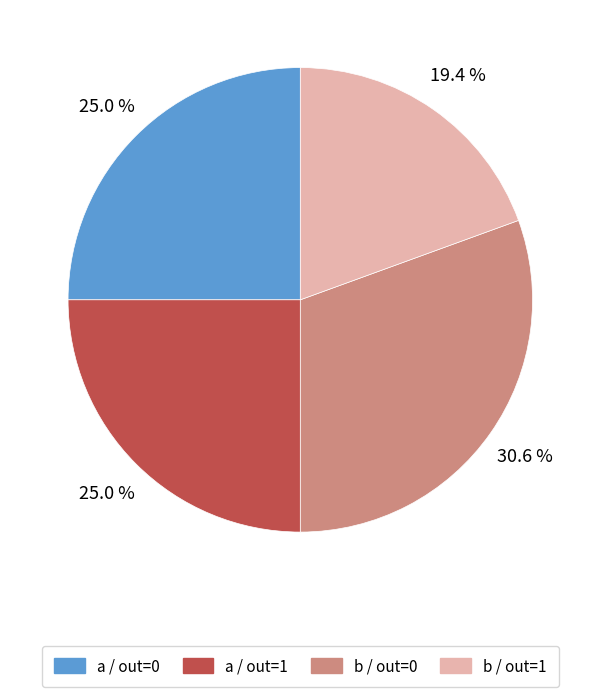

What is the total percentage of a / out=0 and b / out=0?

55.6%